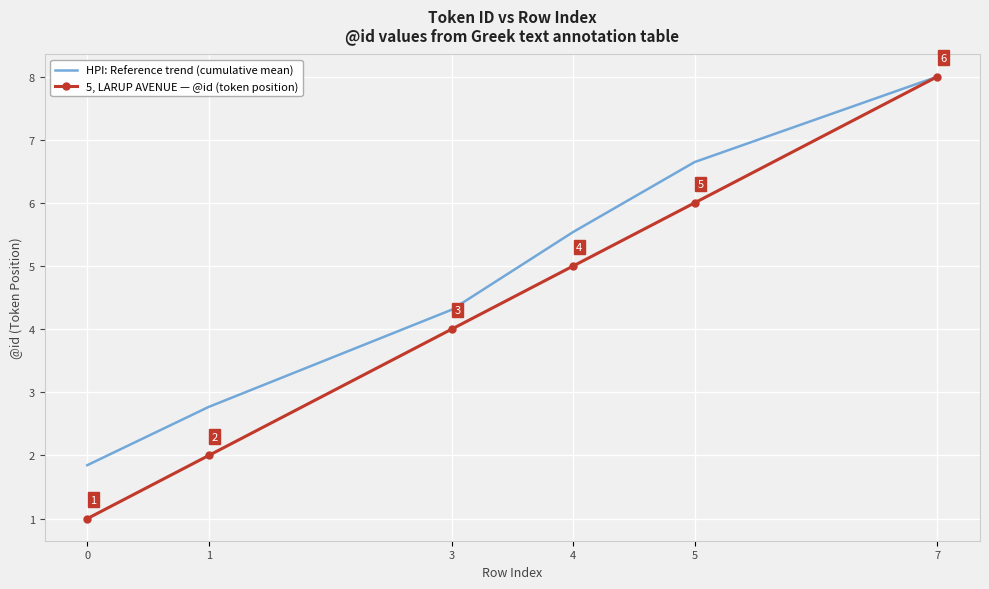

True or false: 5, LARUP AVENUE — @id (token position) has a value of 0.8 at 1.

False